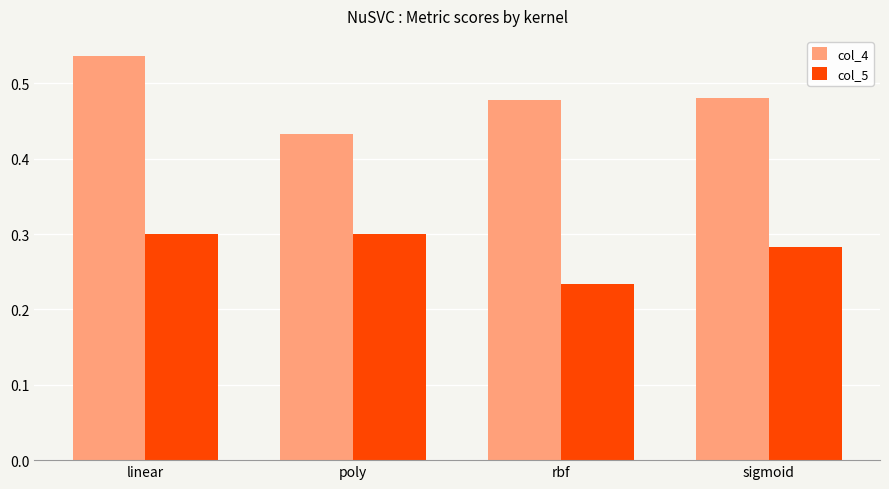

Between linear and rbf, which series saw the biggest shift?

col_5